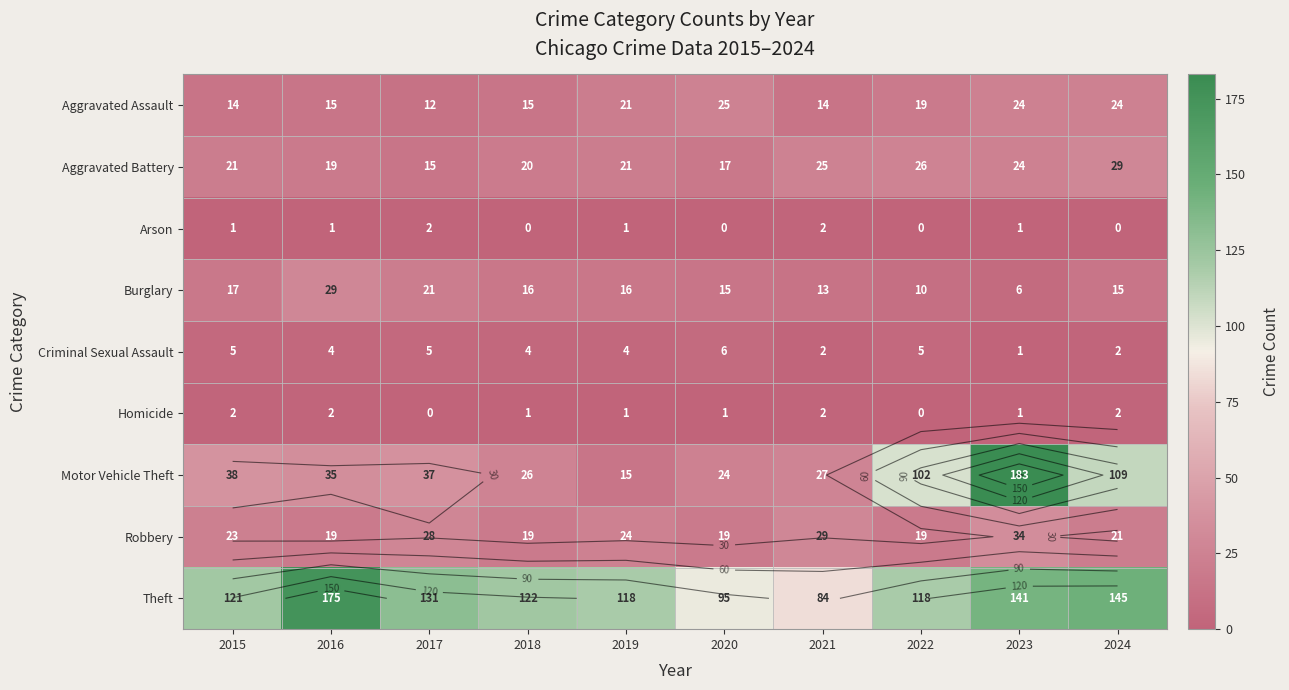

Where is Aggravated Battery nearest to the value 22?

2015